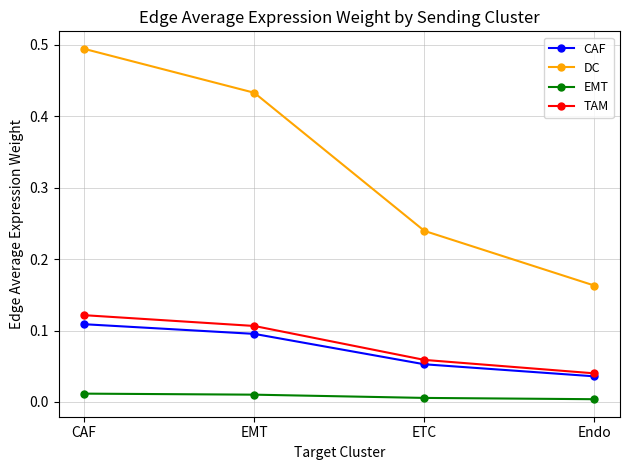

At EMT, list the series in order from smallest to largest.

EMT, CAF, TAM, DC